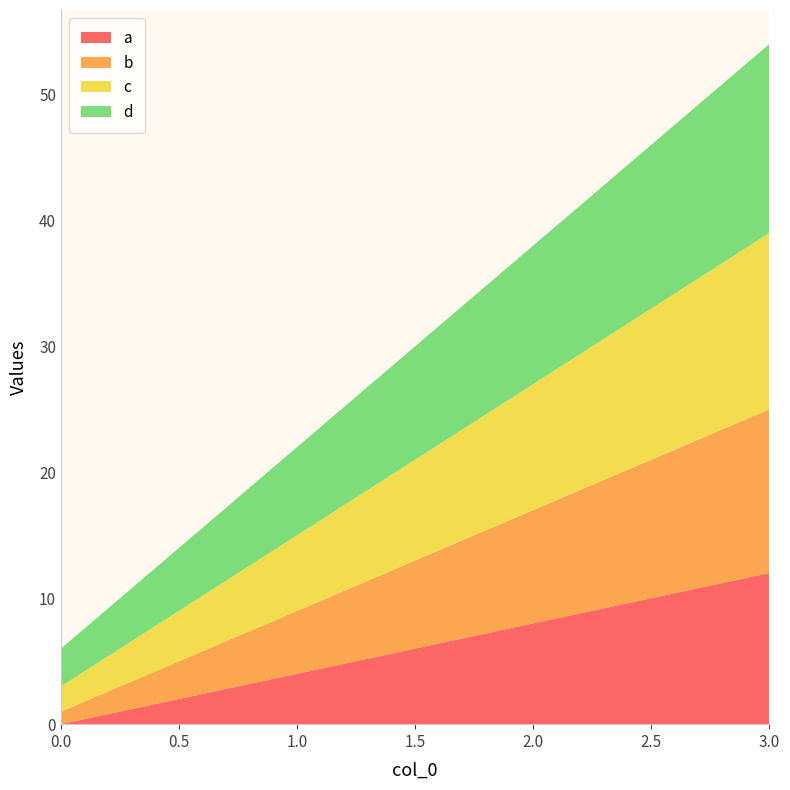

Reading left to right, extract all data points from this chart.

a: 0=0	1=4	2=8	3=12
b: 0=1	1=5	2=9	3=13
c: 0=2	1=6	2=10	3=14
d: 0=3	1=7	2=11	3=15